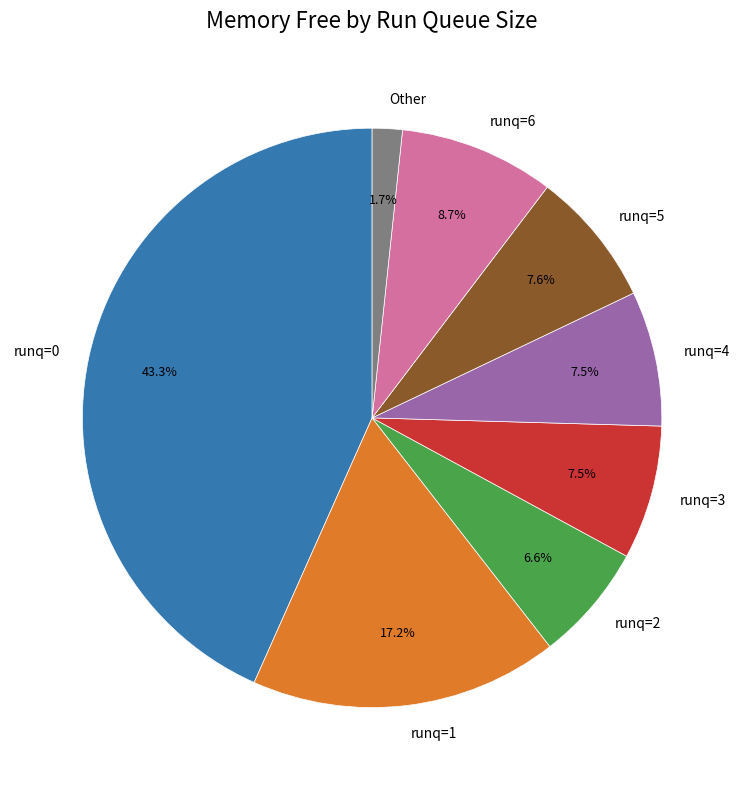

Combined, what portion of the pie is runq=0 and runq=2?

49.9%